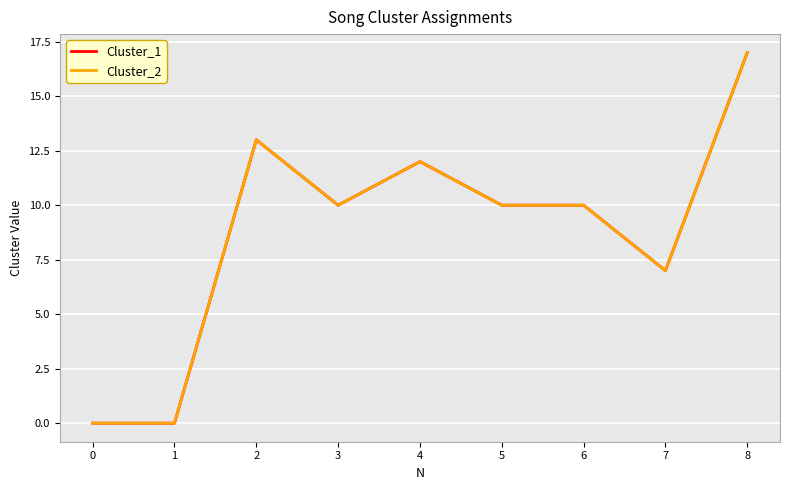

Does the chart have visible grid lines?

Yes